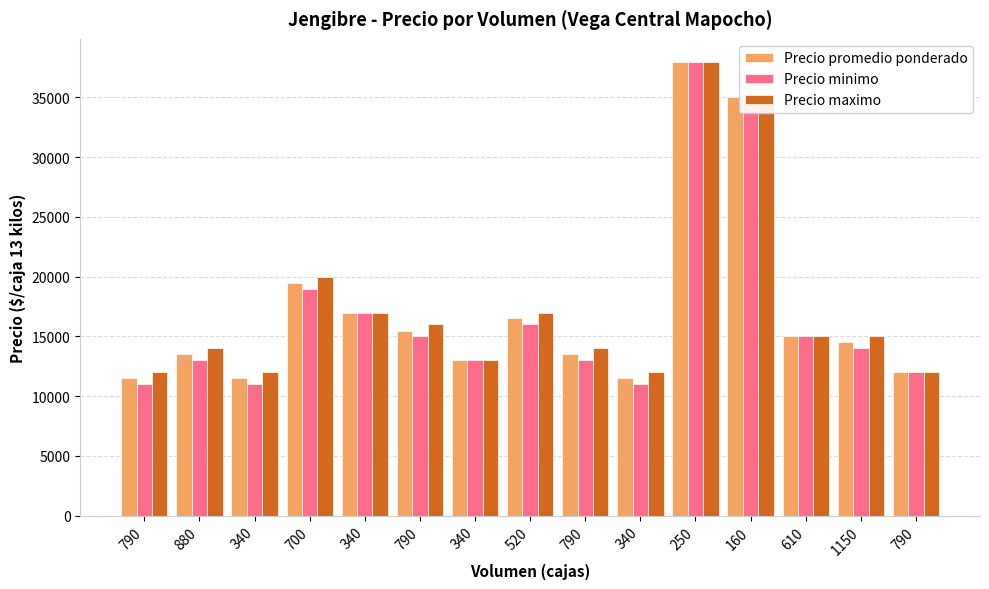

The Precio maximo series shows 17000 at 340. True or false?

True